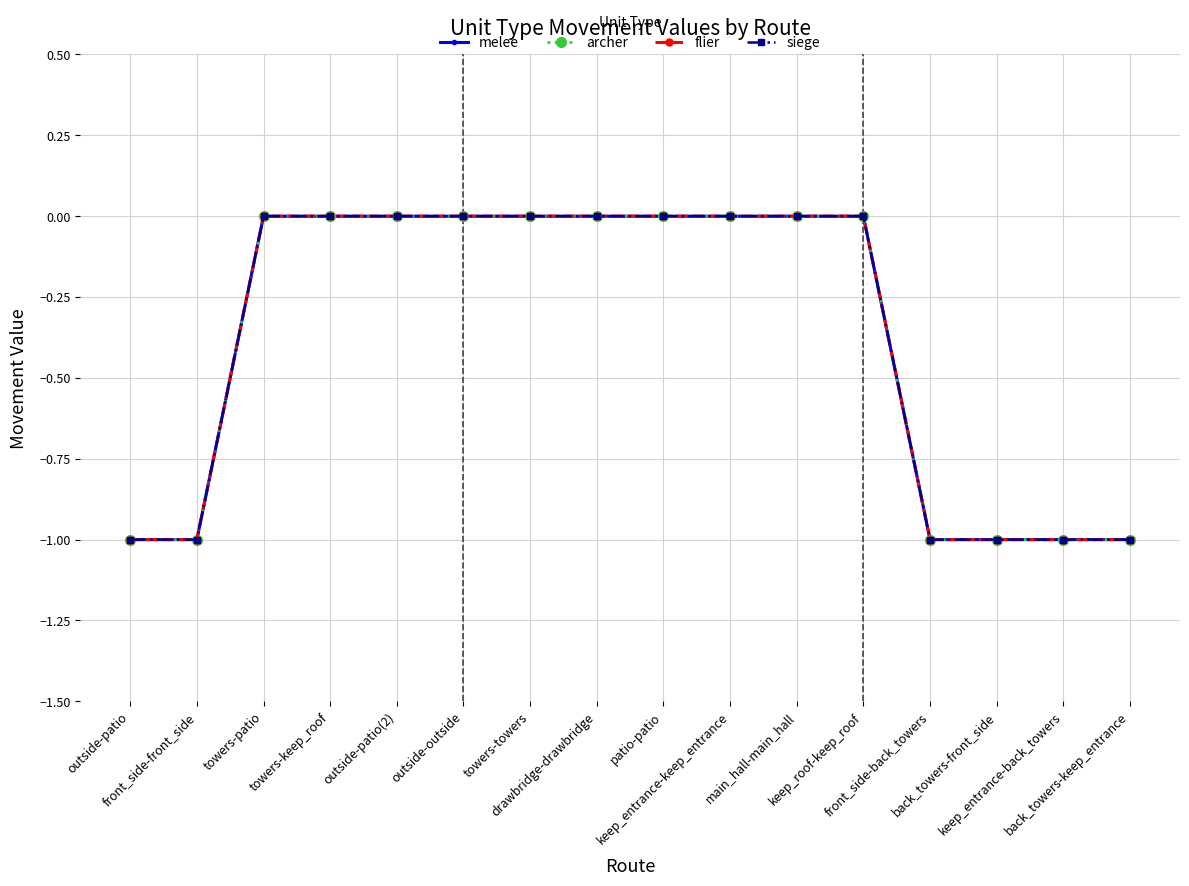

At which label is archer closest to 0?

towers-patio